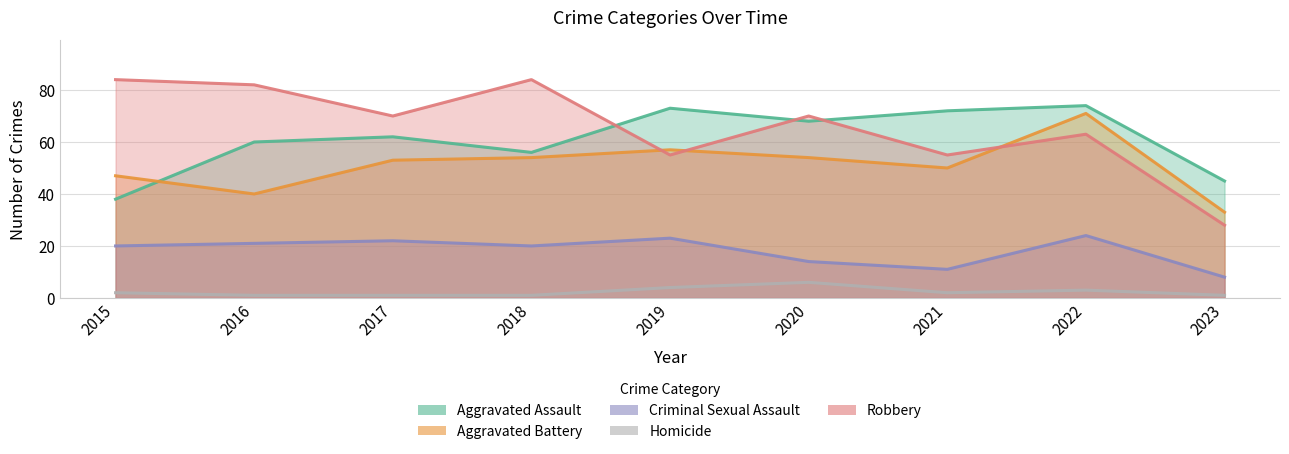

At 2023, list the series in order from largest to smallest.

Aggravated Assault, Aggravated Battery, Robbery, Criminal Sexual Assault, Homicide